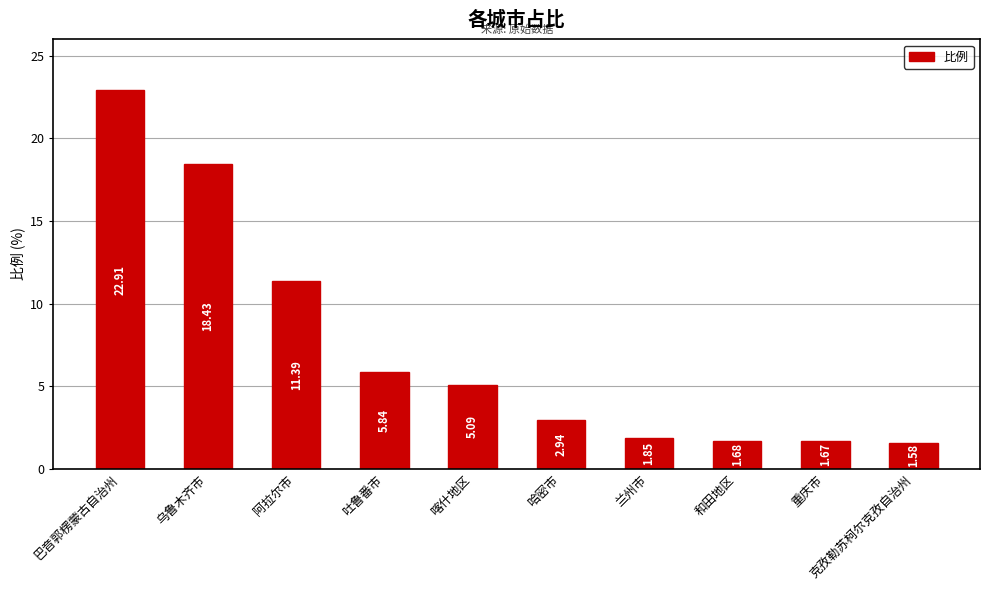

The value at 重庆市 is 0.7. True or false?

False